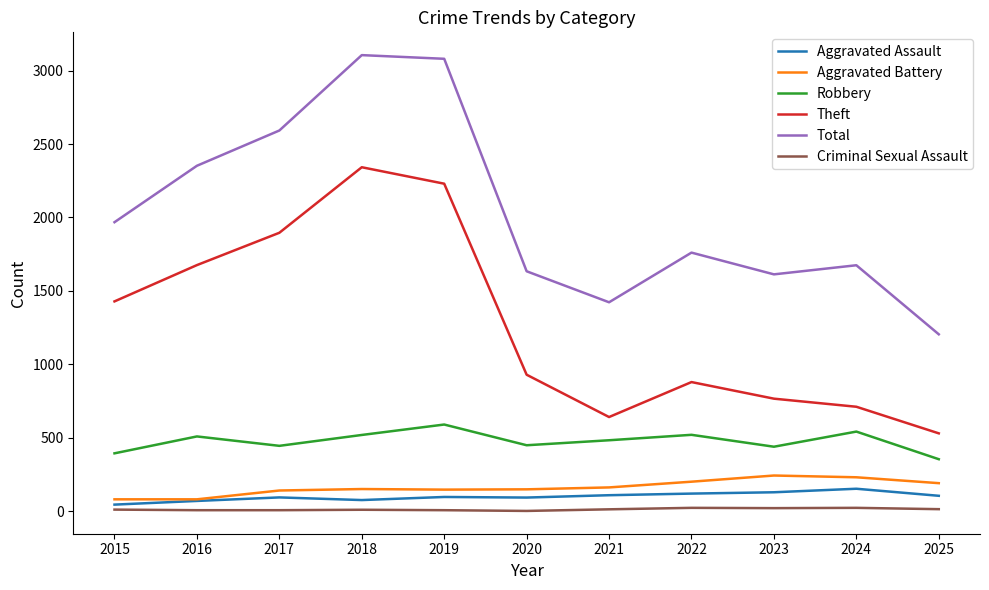

True or false: Criminal Sexual Assault and Aggravated Battery cross at least once.

False